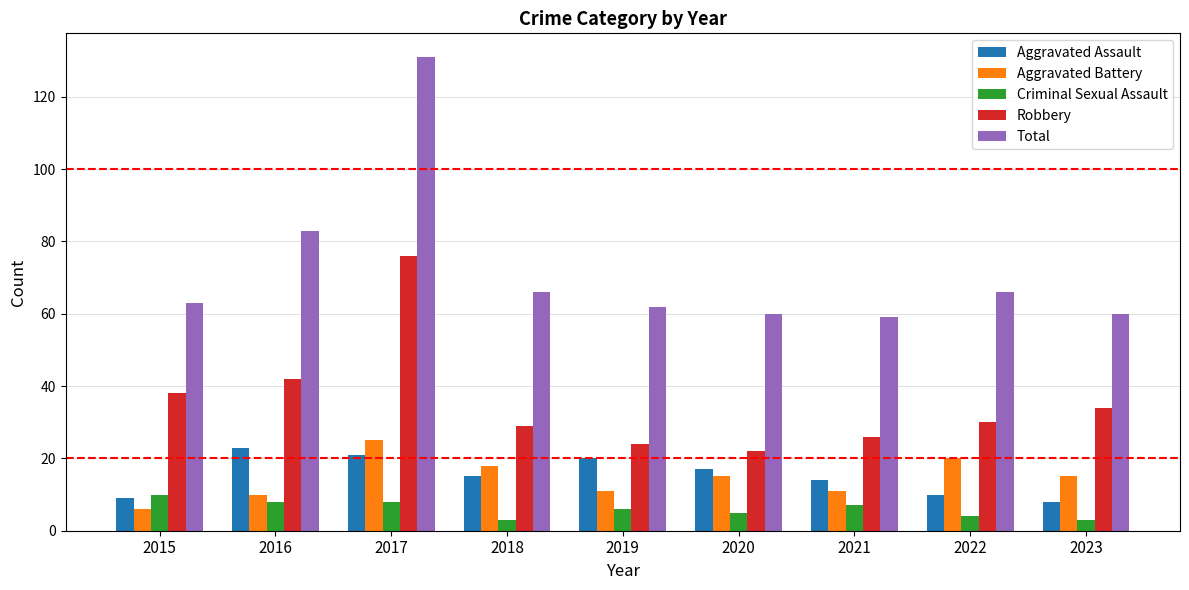

Reading left to right, list all the values displayed in this chart.

Aggravated Assault: 2015=9	2016=23	2017=21	2018=15	2019=20	2020=17	2021=14	2022=10	2023=8
Aggravated Battery: 2015=6	2016=10	2017=25	2018=18	2019=11	2020=15	2021=11	2022=20	2023=15
Criminal Sexual Assault: 2015=10	2016=8	2017=8	2018=3	2019=6	2020=5	2021=7	2022=4	2023=3
Robbery: 2015=38	2016=42	2017=76	2018=29	2019=24	2020=22	2021=26	2022=30	2023=34
Total: 2015=63	2016=83	2017=131	2018=66	2019=62	2020=60	2021=59	2022=66	2023=60